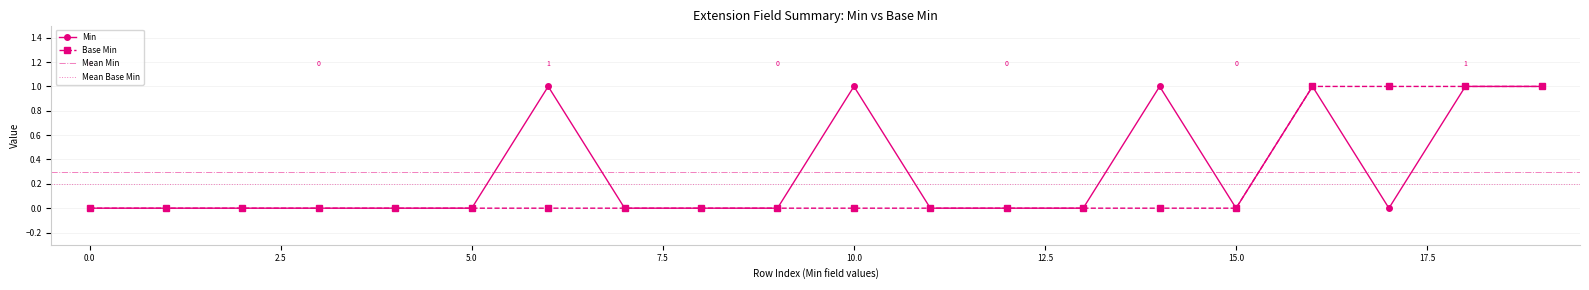

What is the greatest value displayed?

1